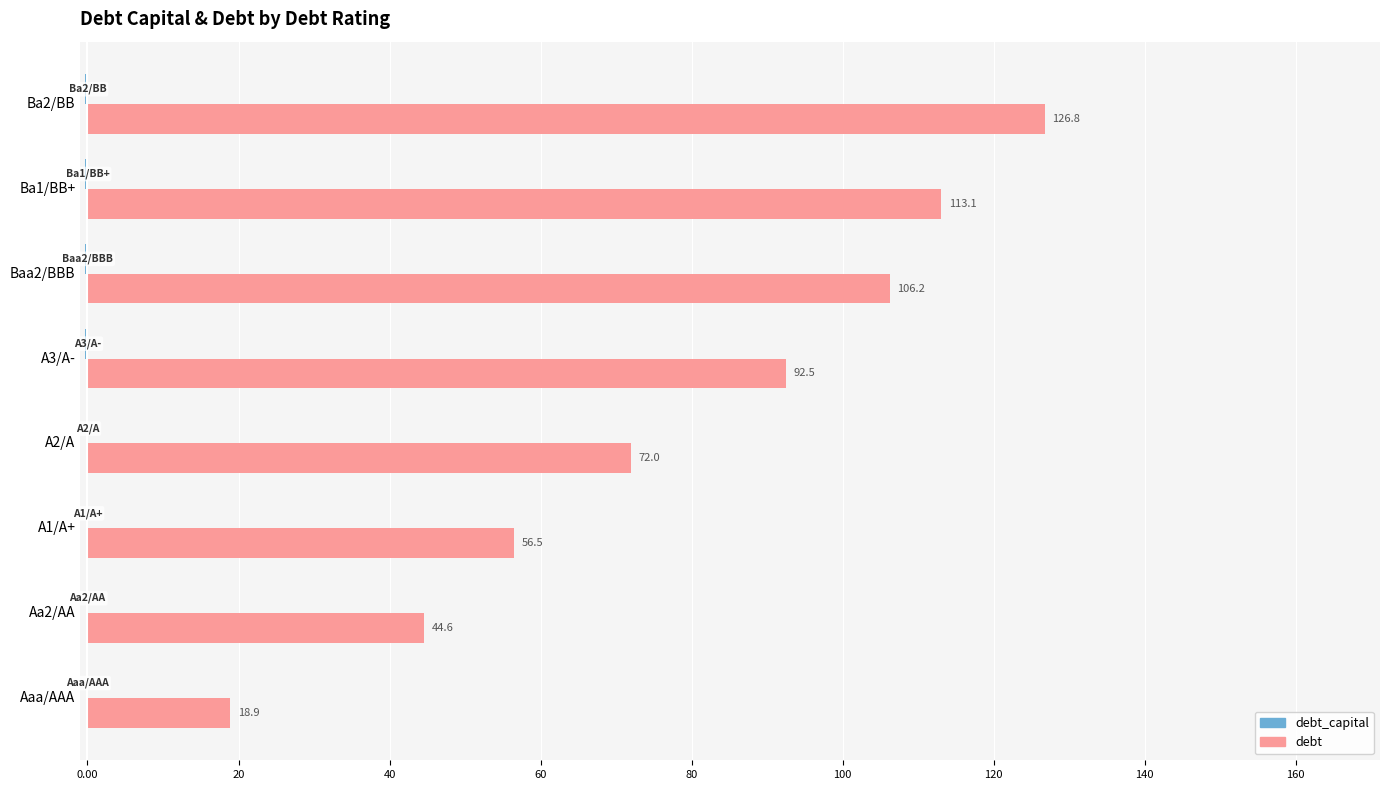

At which category is the sum across all series the highest?

Ba2/BB